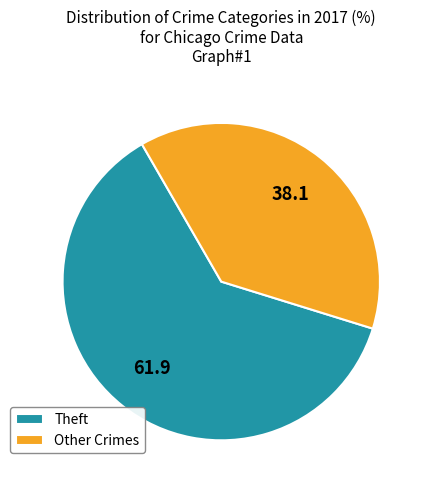

Which slice is the largest?

Theft